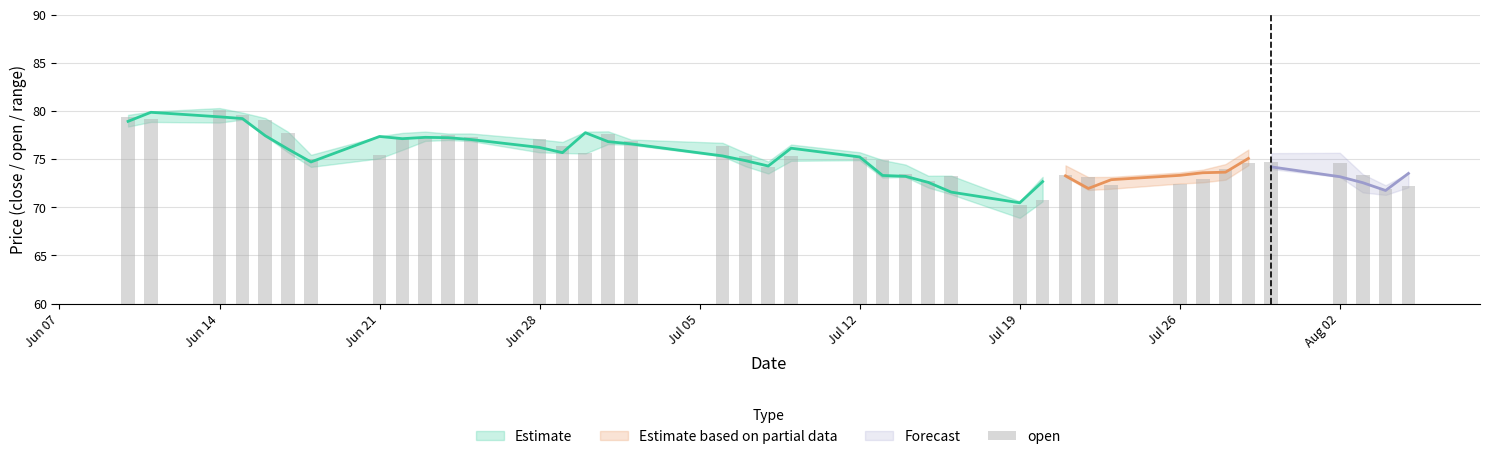

What is the value of the 33rd bar from the left?

72.9